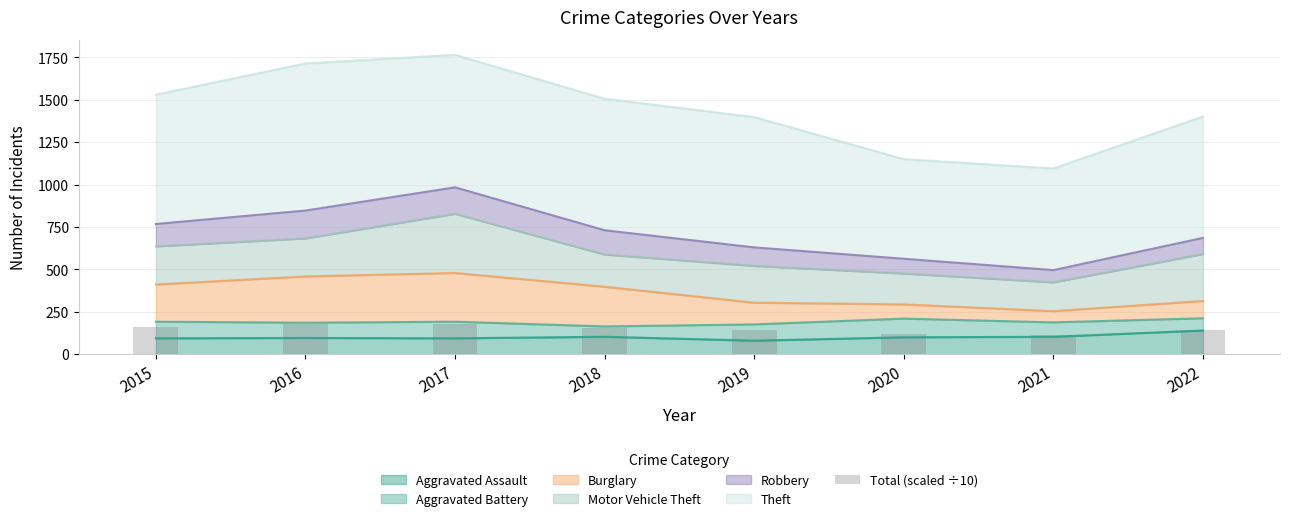

At which label does the data first exceed 154?

2015